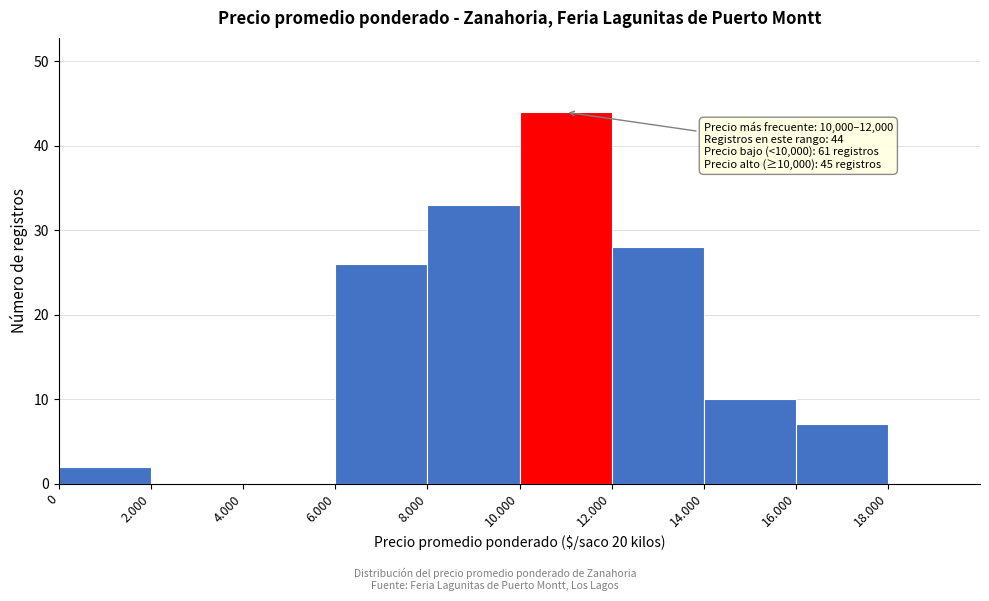

Reading right to left, list all the values displayed in this chart.

18.000=0	16.000=7	14.000=10	12.000=28	10.000=44	8.000=33	6.000=26	4.000=0	2.000=0	0=2